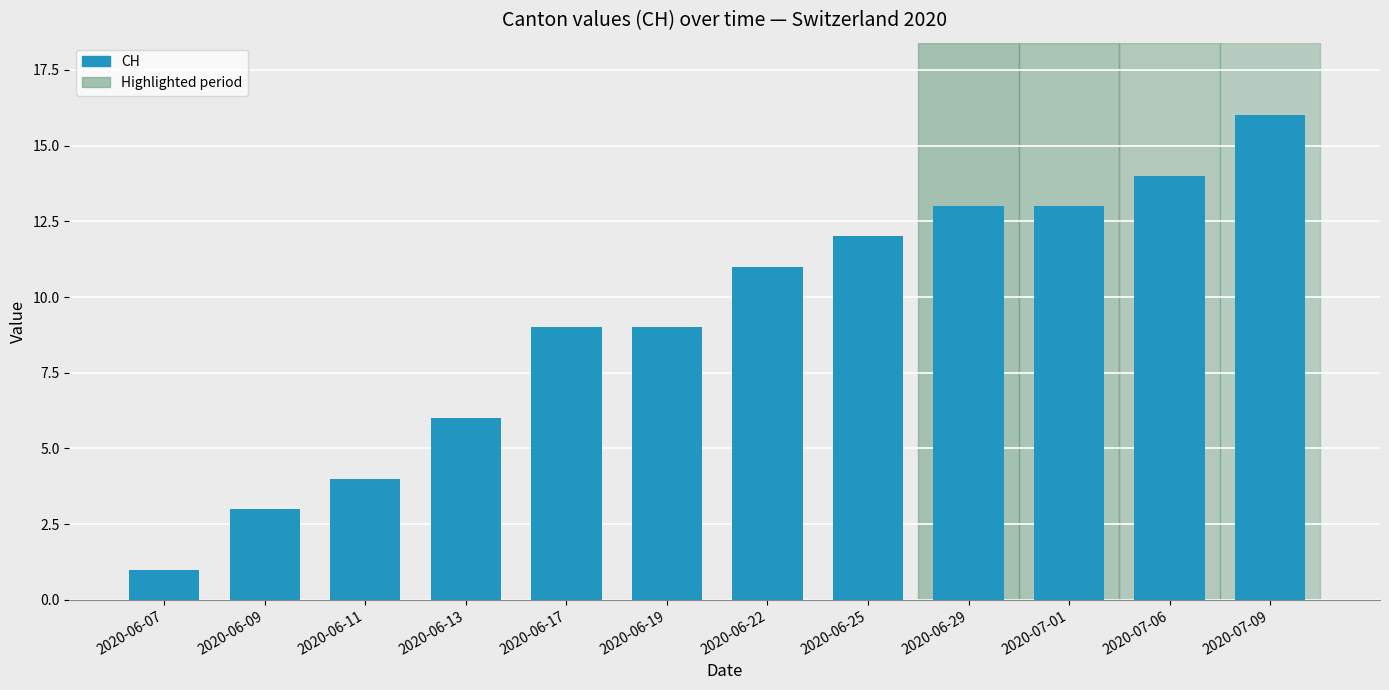

Between 2020-07-06 and 2020-06-11, which is larger?

2020-07-06